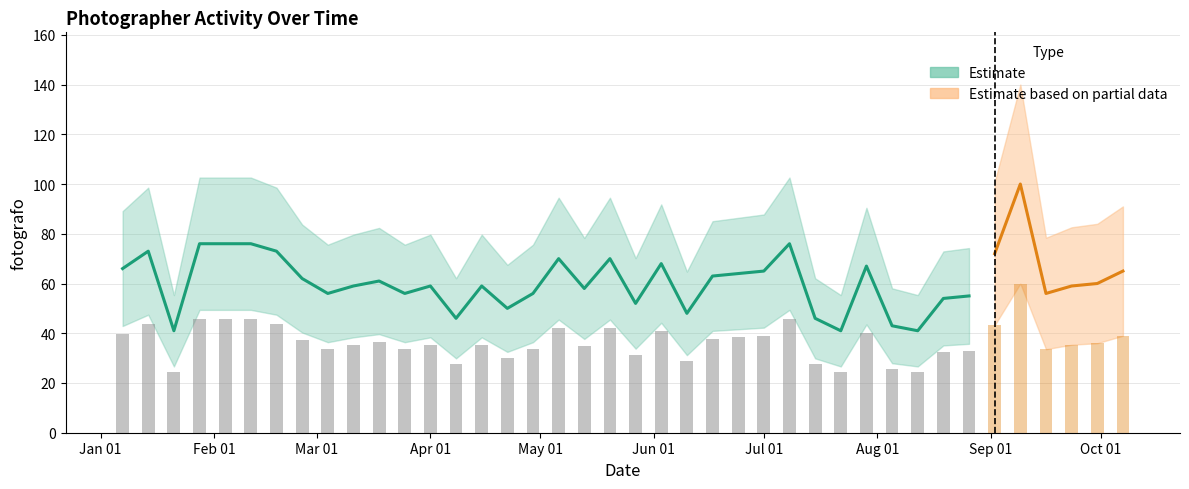

Which label corresponds to the largest value in the chart?

2018-09-09